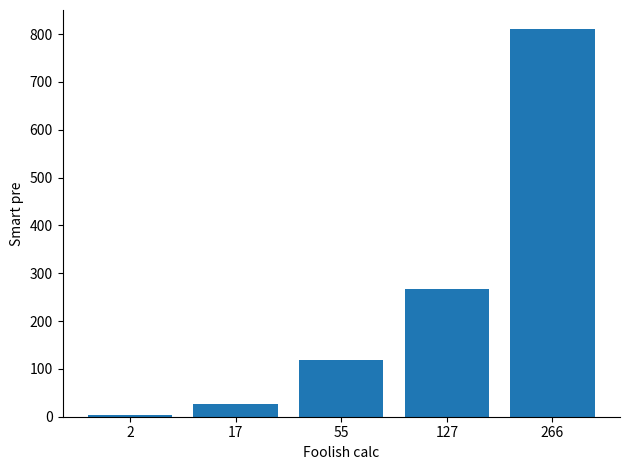

Reading right to left, list all the values displayed in this chart.

810	267	118	27	3